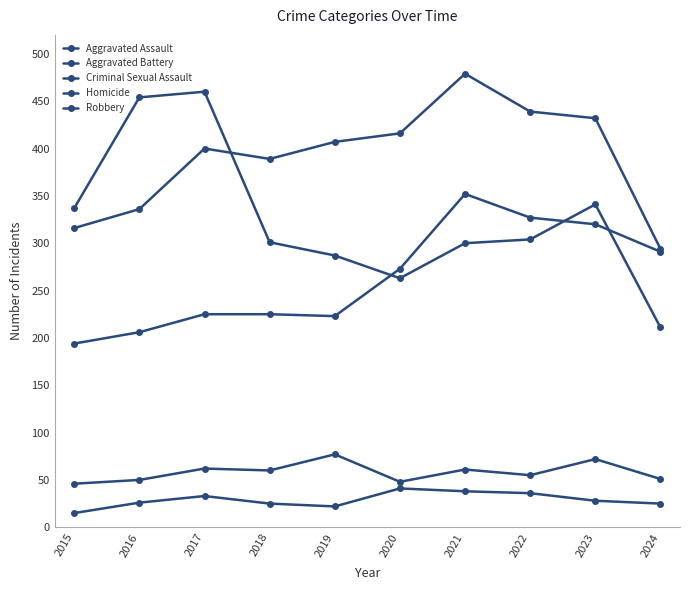

Reading right to left, list all the values displayed in this chart.

Aggravated Assault: 2024=291	2023=320	2022=327	2021=352	2020=273	2019=223	2018=225	2017=225	2016=206	2015=194
Aggravated Battery: 2024=294	2023=432	2022=439	2021=479	2020=416	2019=407	2018=389	2017=400	2016=336	2015=316
Criminal Sexual Assault: 2024=51	2023=72	2022=55	2021=61	2020=48	2019=77	2018=60	2017=62	2016=50	2015=46
Homicide: 2024=25	2023=28	2022=36	2021=38	2020=41	2019=22	2018=25	2017=33	2016=26	2015=15
Robbery: 2024=211	2023=341	2022=304	2021=300	2020=263	2019=287	2018=301	2017=460	2016=454	2015=337